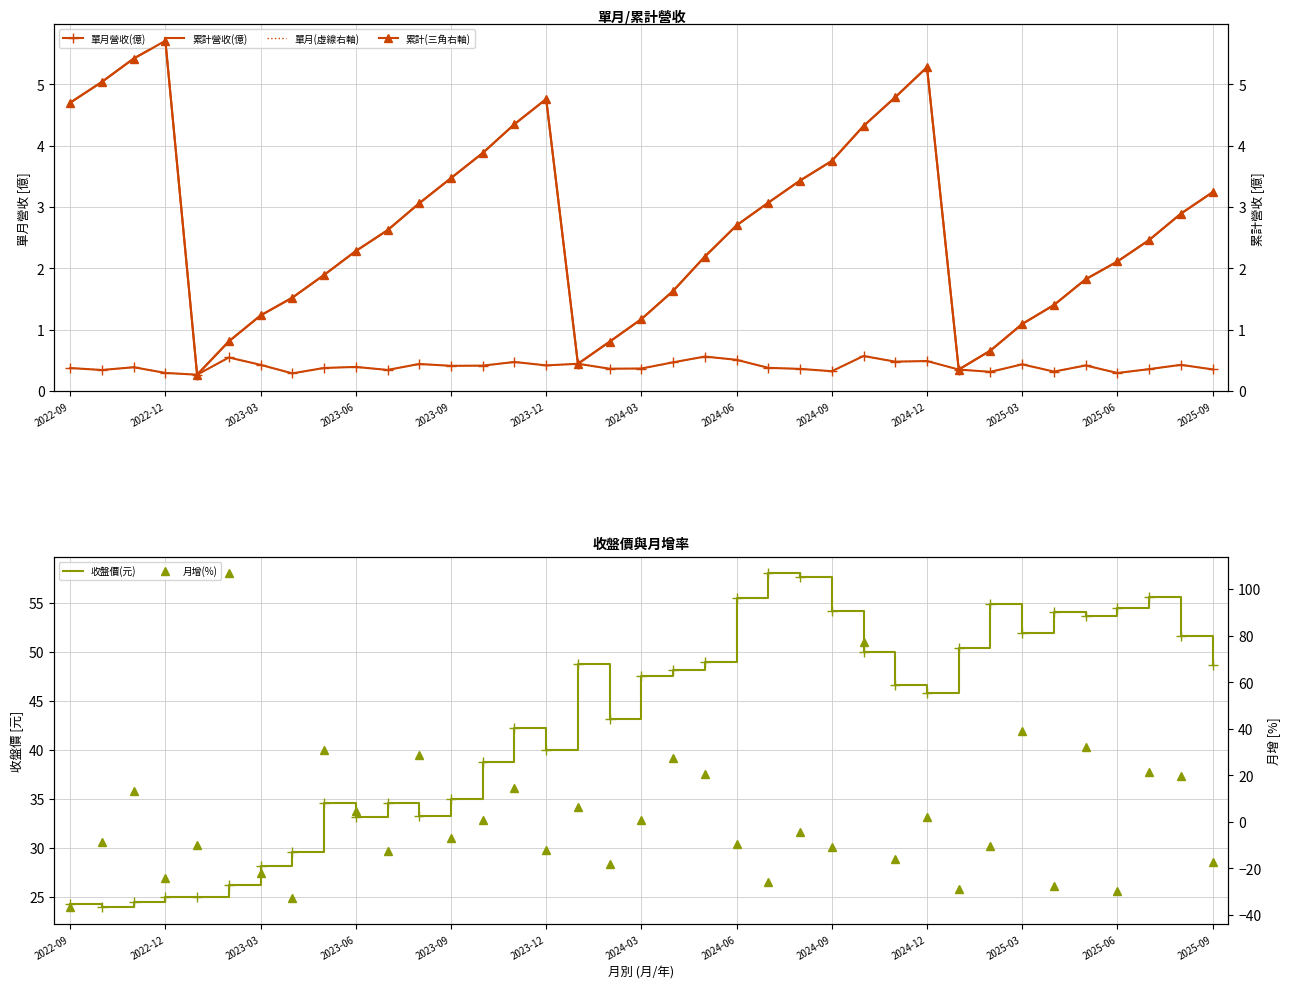

The 月增(%) series shows 20.4 at 20. True or false?

True